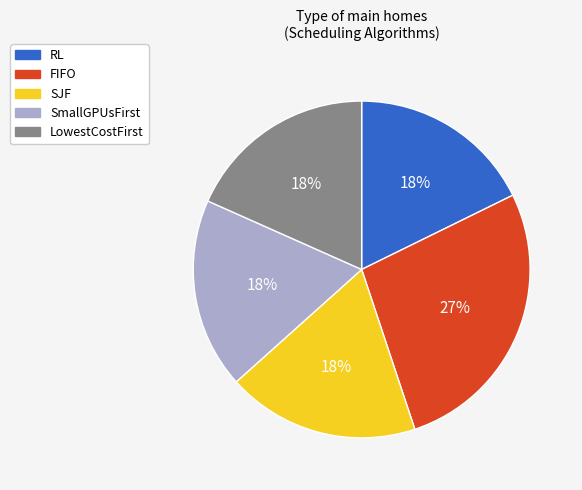

Is FIFO the majority of the pie?

No